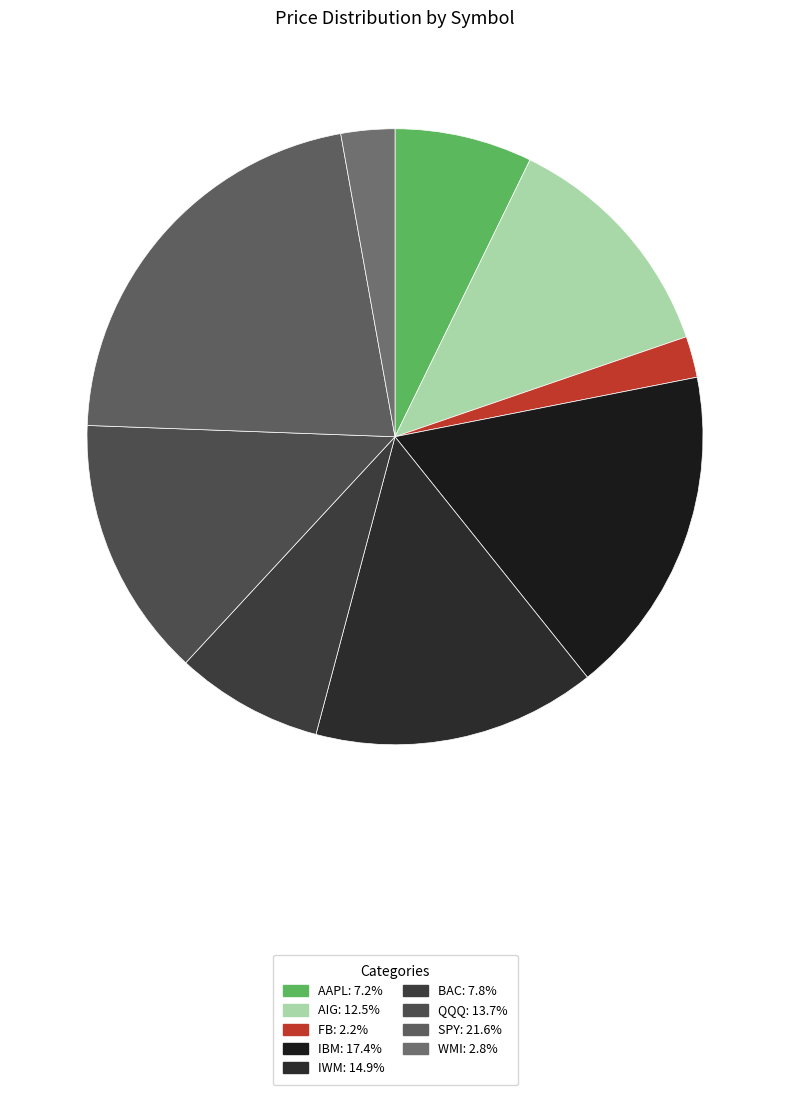

True or false: AIG accounts for 13% of the total.

True